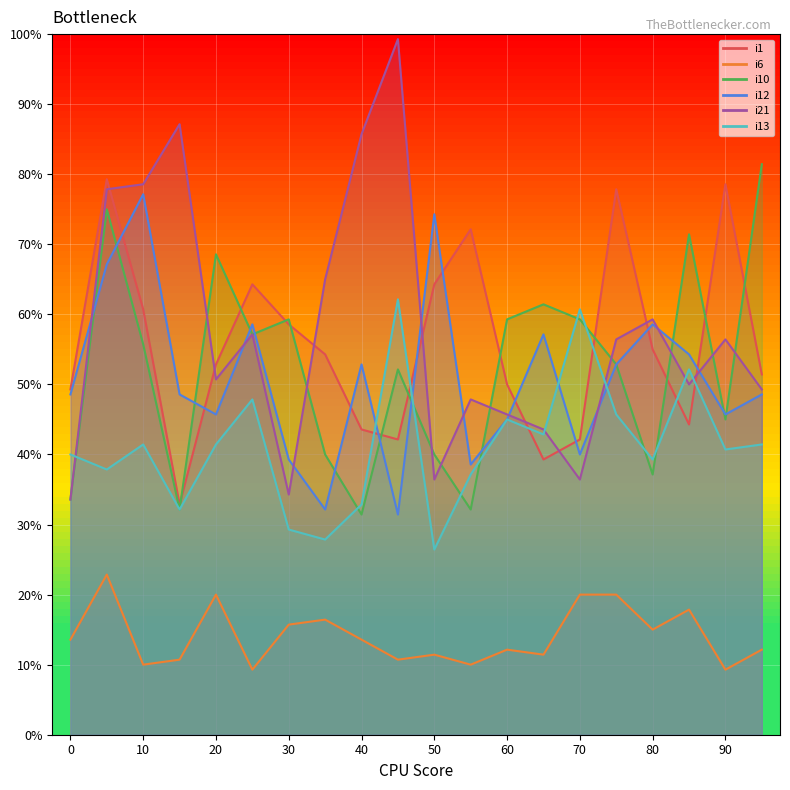

What is the maximum value for i6?

22.9